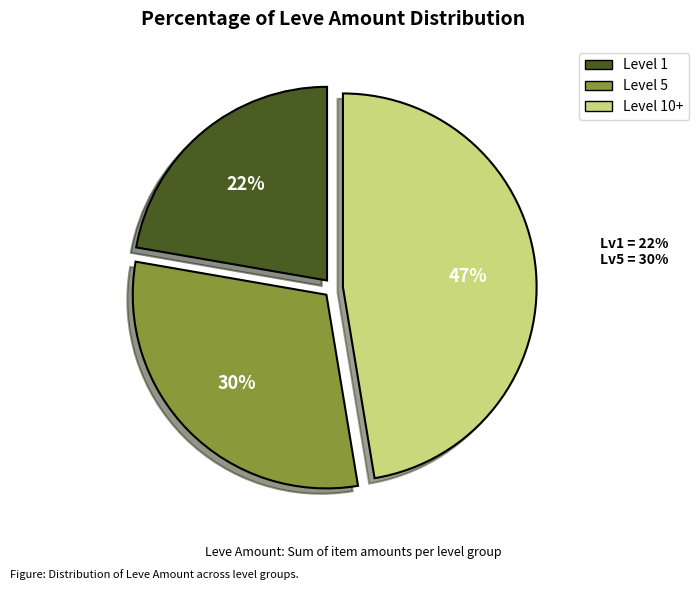

Rank the categories by value from lowest to highest.

Level 1, Level 5, Level 10+